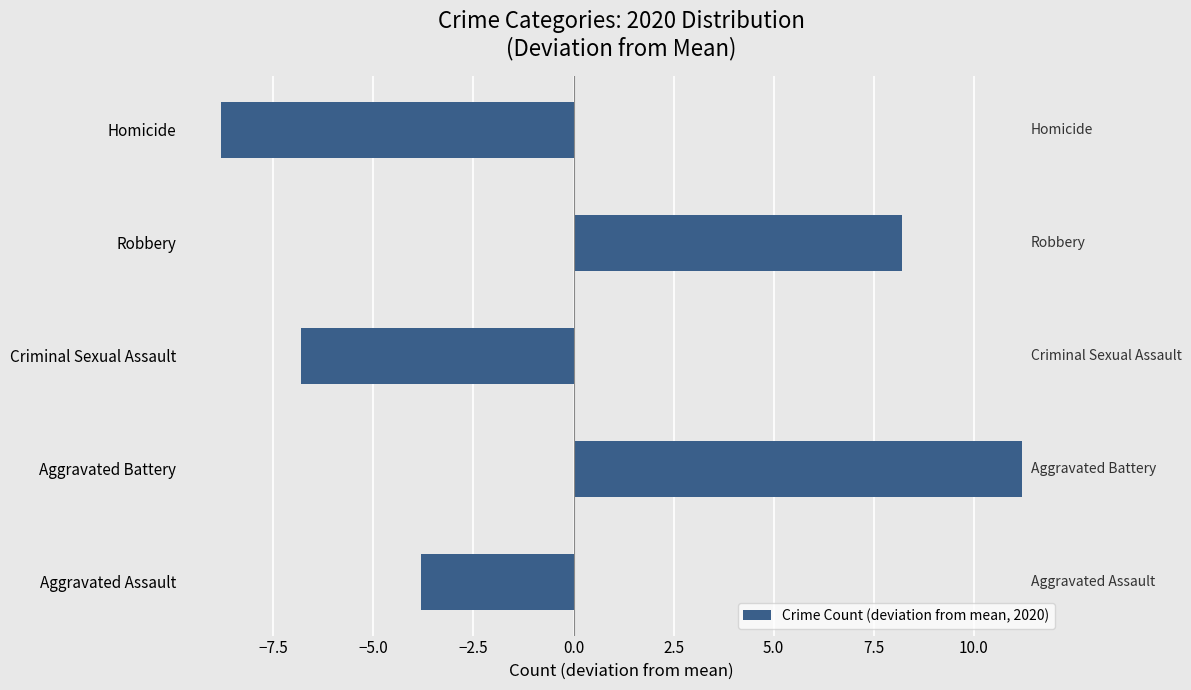

The chart shows a value of -2.8 at Homicide. True or false?

False